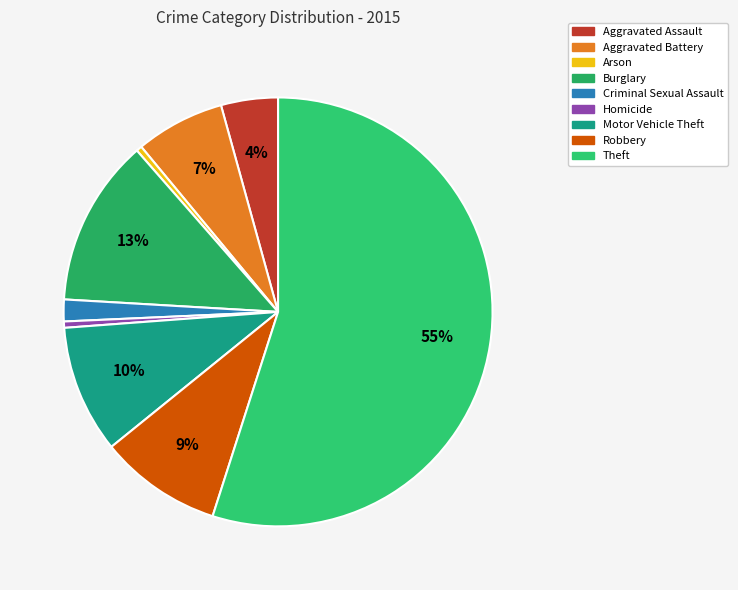

To the nearest percent, what is the average slice percentage?

11%